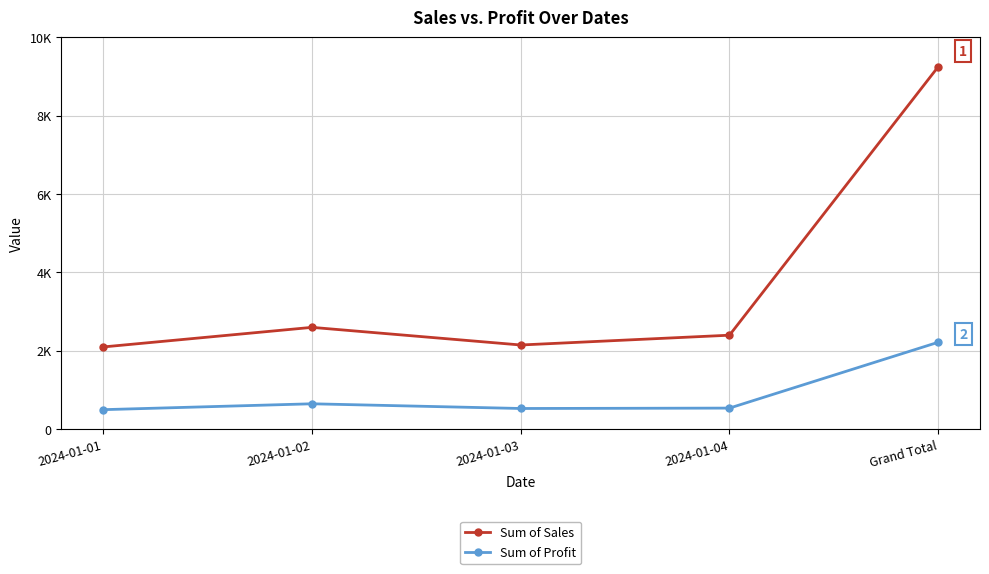

Is this an area chart (filled region under the line)?

No